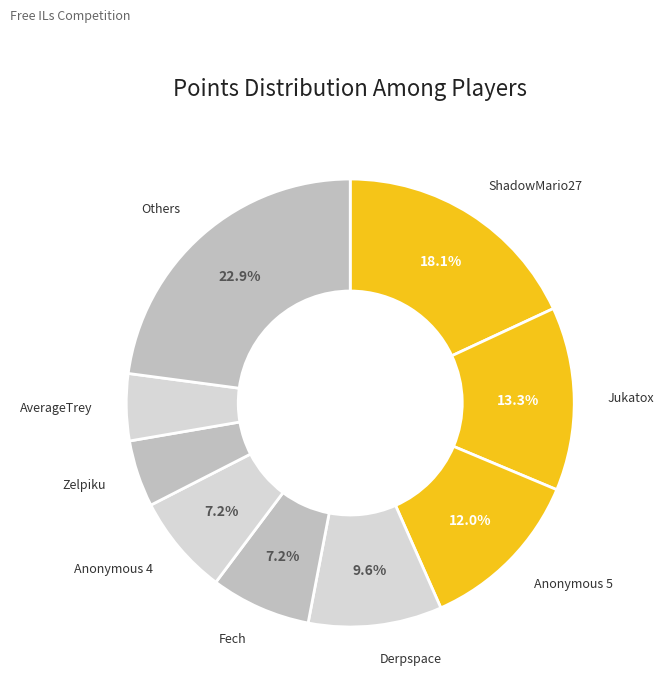

What is the largest slice in the pie chart?

Others